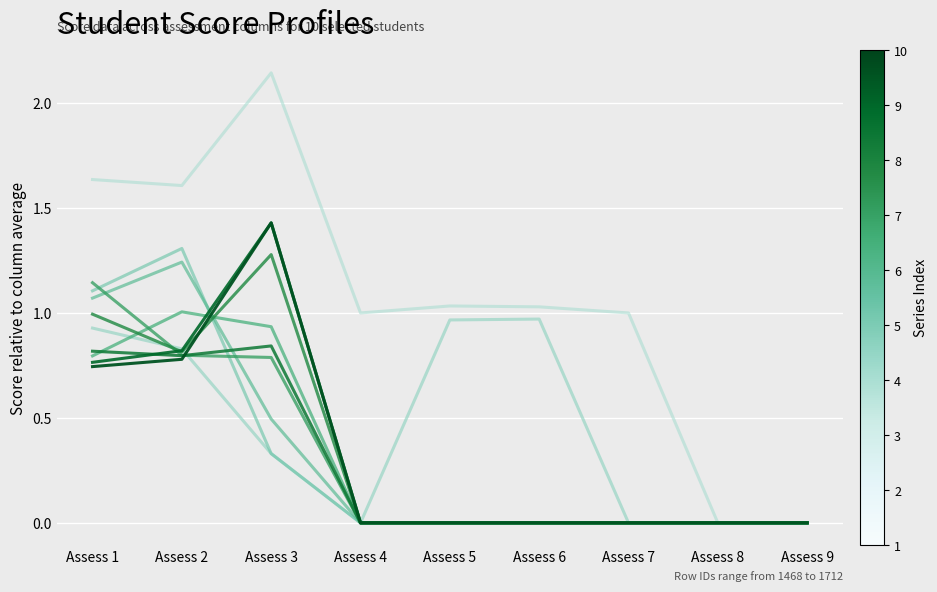

Is this an area chart (filled region under the line)?

No